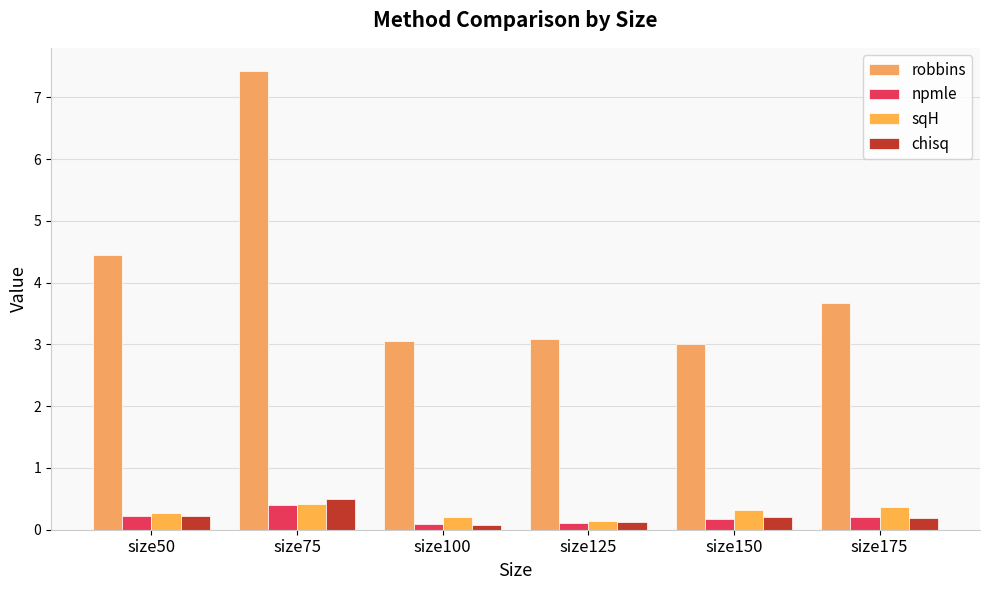

The sqH series shows 0.3 at size50. True or false?

True